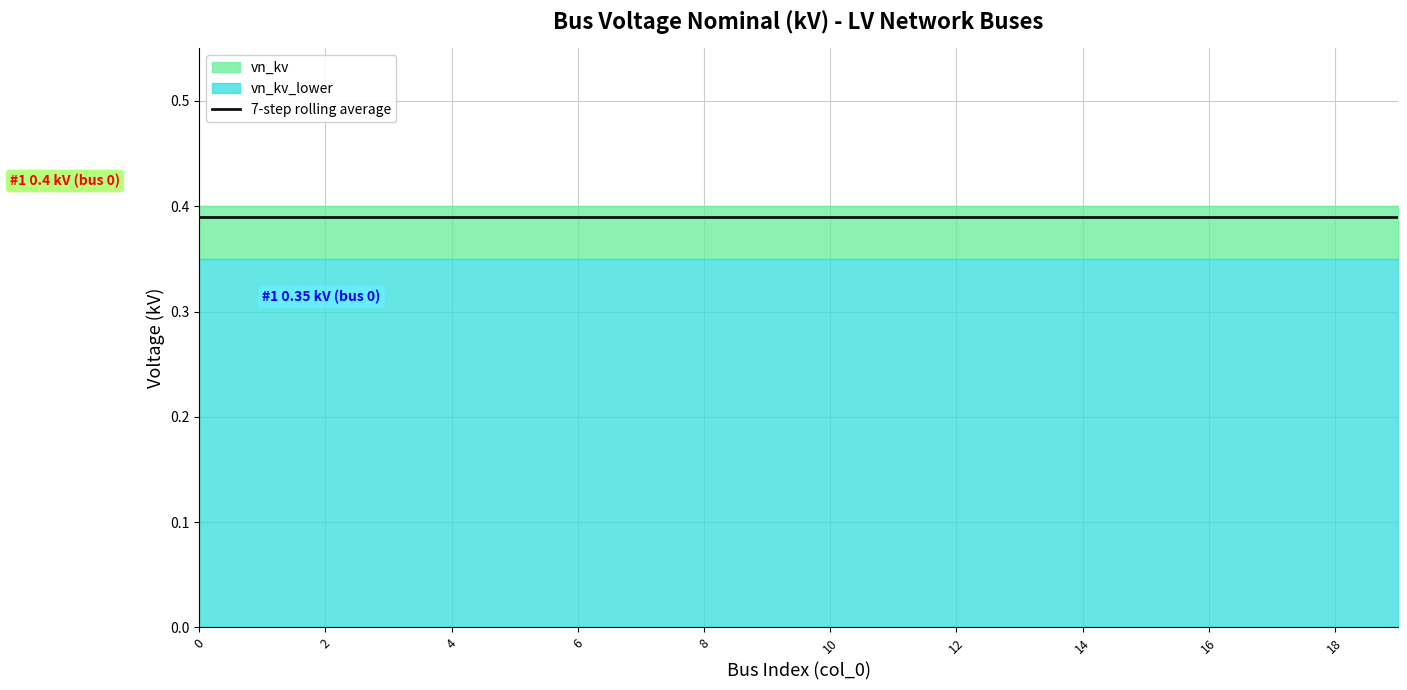

The vn_kv_lower series shows 0.3 at 6. True or false?

True